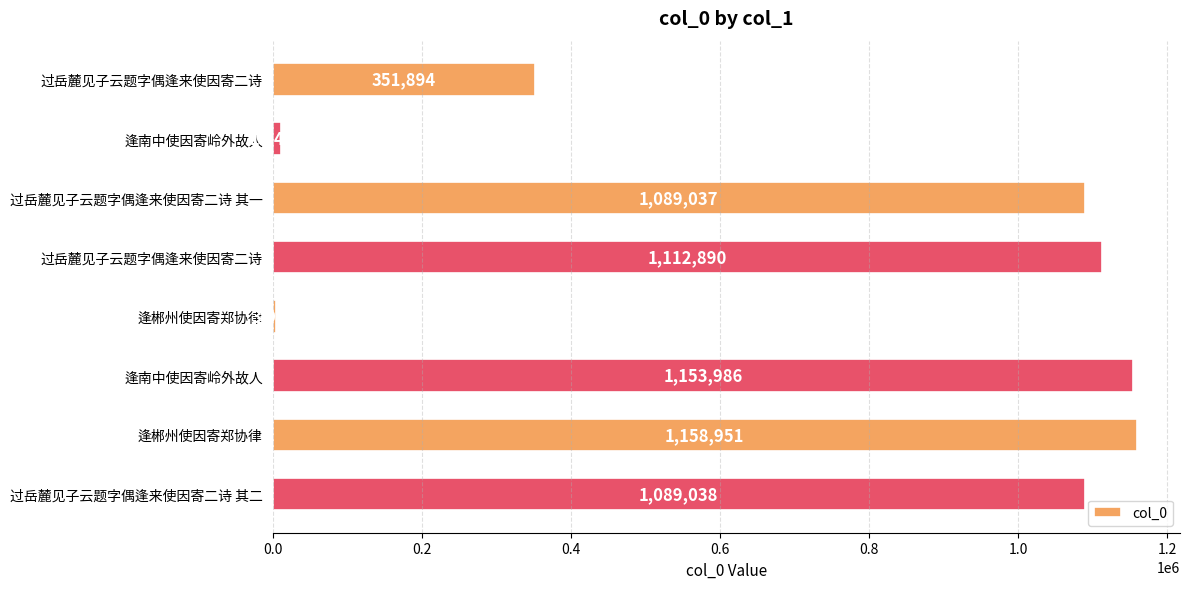

What is the greatest value displayed?

1158951